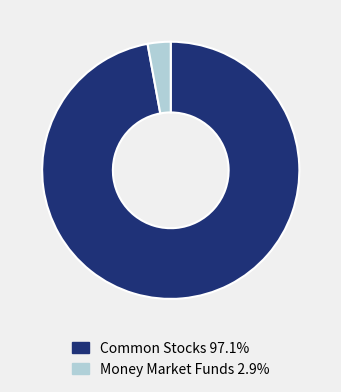

Does any single category account for the majority?

Yes